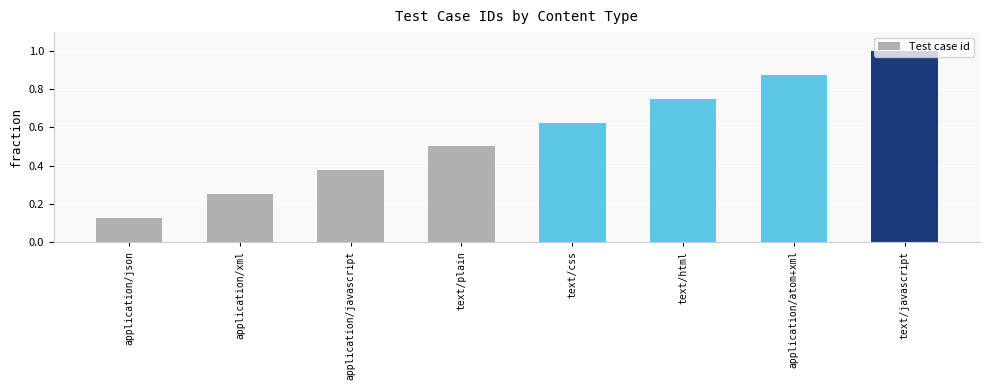

What is the label of the 4th bar from the left?

text/plain